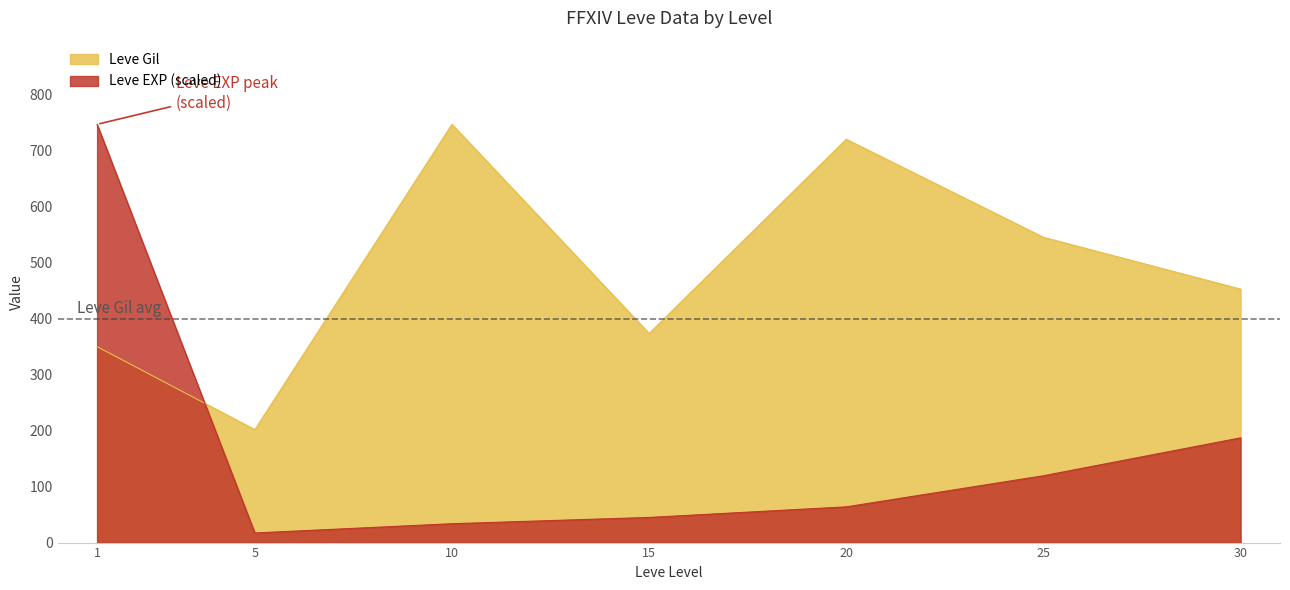

What is the difference between the Leve EXP (scaled) values at 20 and 10?

30.1